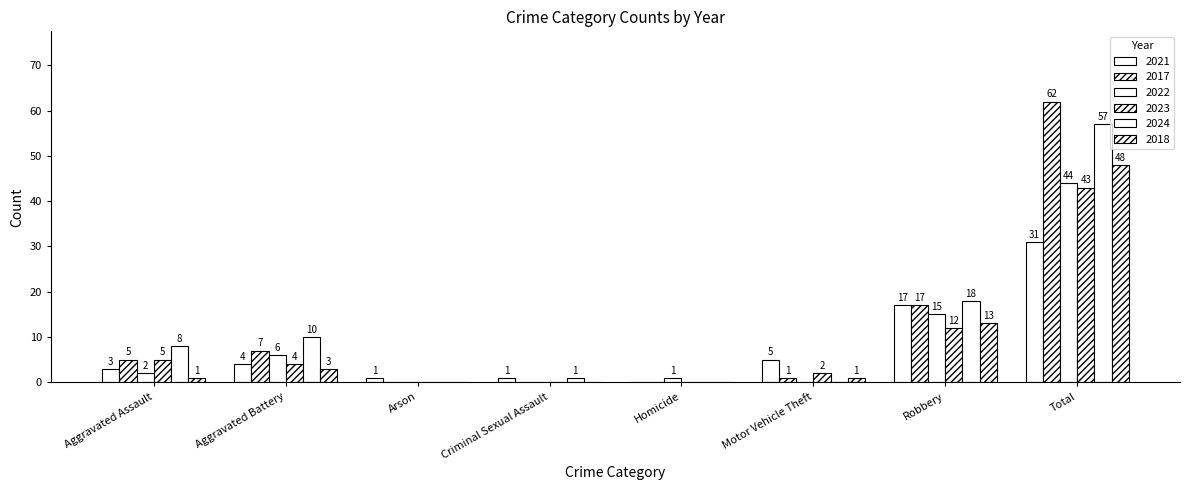

Count the number of data series in this chart.

6